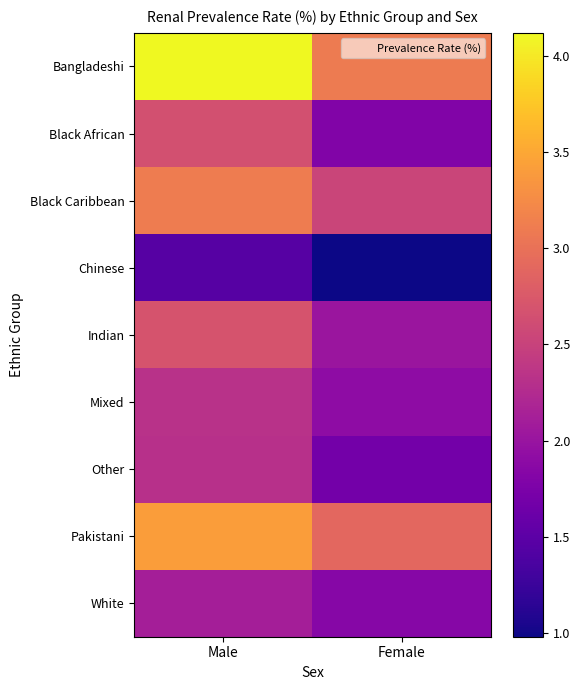

What is the total value across all series at Female?

18.8